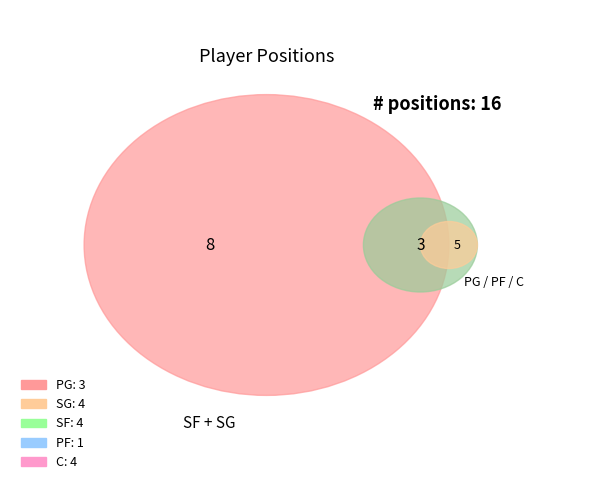

True or false: C accounts for 25% of the total.

True